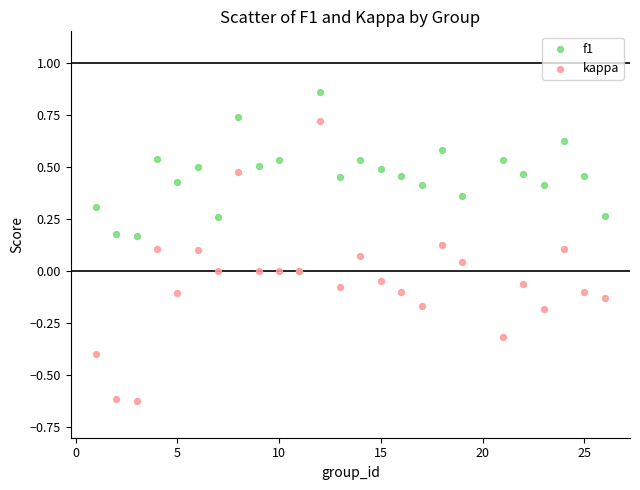

What are all the series names shown in the legend?

f1, kappa